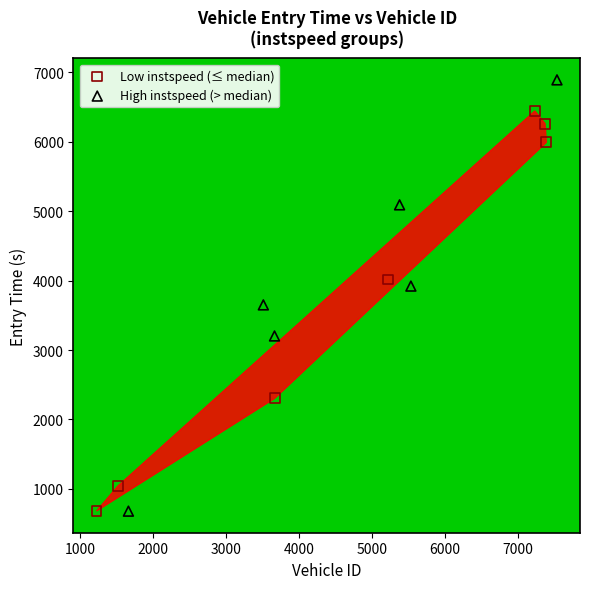

Which series reaches the maximum Y coordinate?

High instspeed (> median)